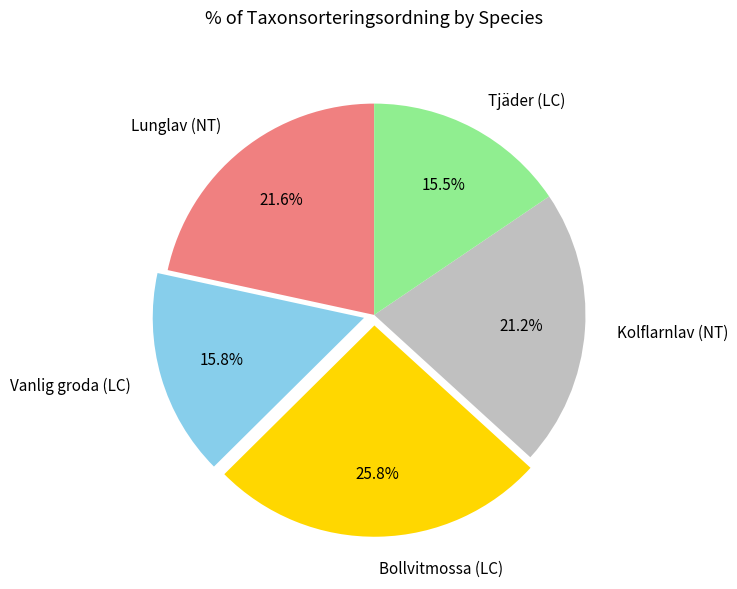

To the nearest percent, what is the difference between the Kolflarnlav (NT) and Bollvitmossa (LC) slice percentages?

5%